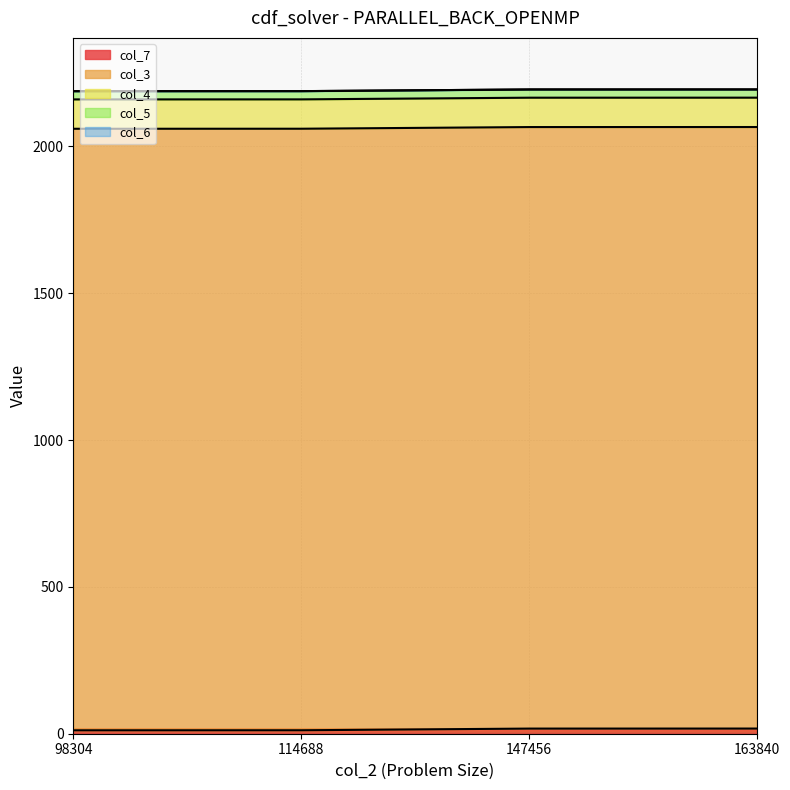

What is the value of the col_3 point at the 3rd from the left?

2048.0